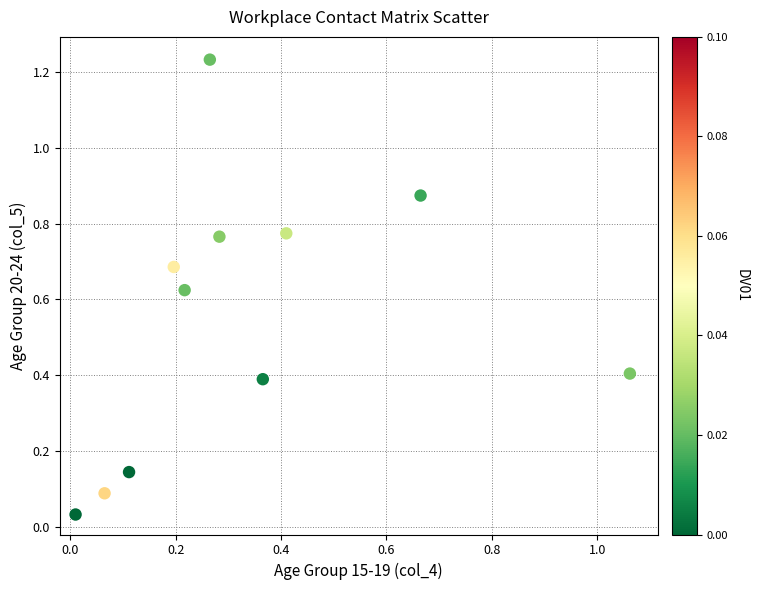

What is the average Y value?

0.5